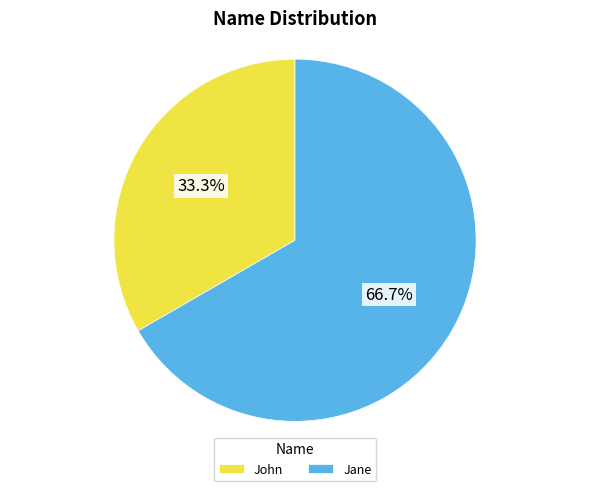

To the nearest percent, what is the difference between the largest and smallest slice percentages?

33%